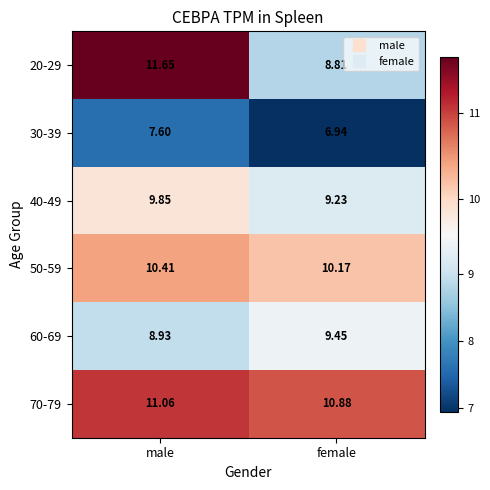

Which series changed the most between male and female?

20-29